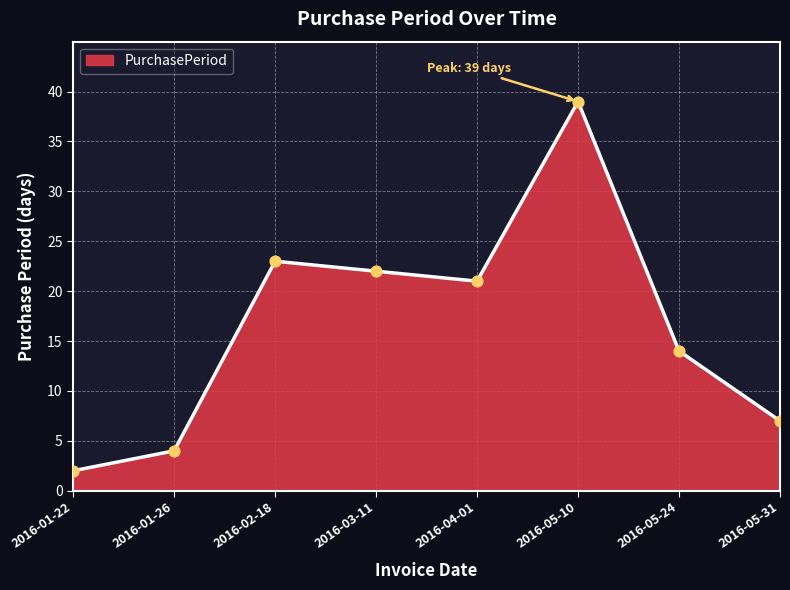

What is the change in value from 2016-01-22 to 2016-01-26?

+2